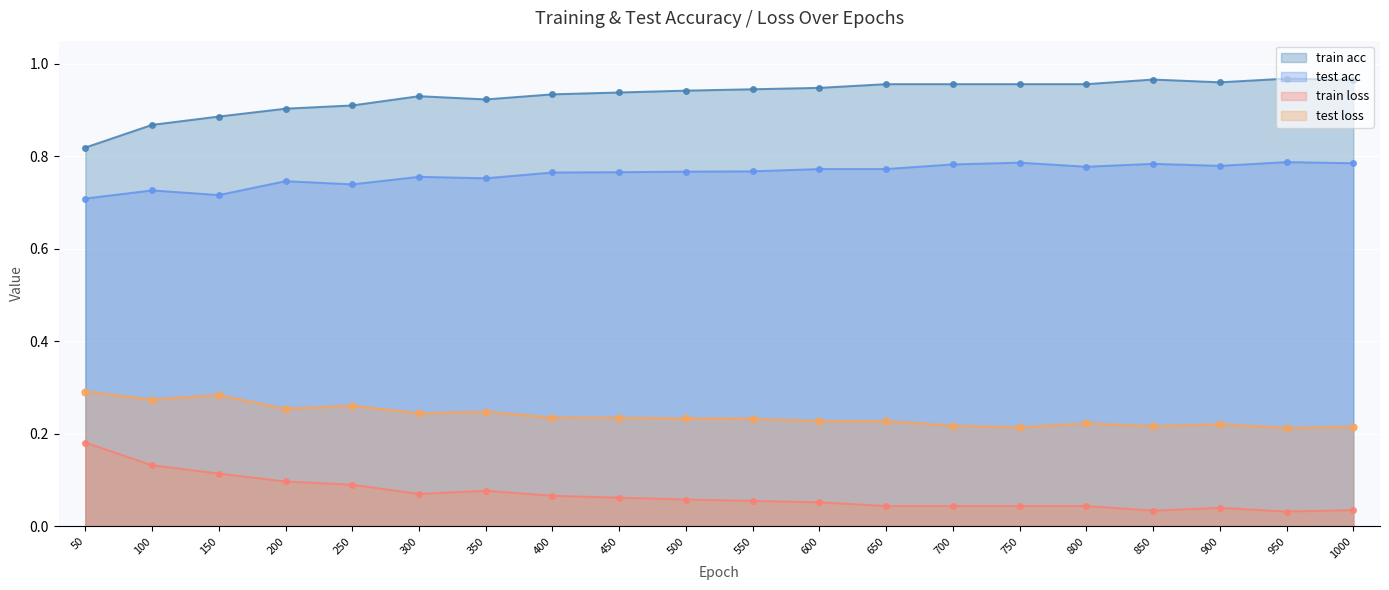

Reading left to right, list all the values displayed in this chart.

train acc: 0.8	0.9	0.9	0.9	0.9	0.9	0.9	0.9	0.9	0.9	0.9	0.9	1.0	1.0	1.0	1.0	1.0	1.0	1.0	1.0
test acc: 0.7	0.7	0.7	0.7	0.7	0.8	0.8	0.8	0.8	0.8	0.8	0.8	0.8	0.8	0.8	0.8	0.8	0.8	0.8	0.8
train loss: 0.2	0.1	0.1	0.1	0.1	0.1	0.1	0.1	0.1	0.1	0.1	0.1	0.0	0.0	0.0	0.0	0.0	0.0	0.0	0.0
test loss: 0.3	0.3	0.3	0.3	0.3	0.2	0.2	0.2	0.2	0.2	0.2	0.2	0.2	0.2	0.2	0.2	0.2	0.2	0.2	0.2